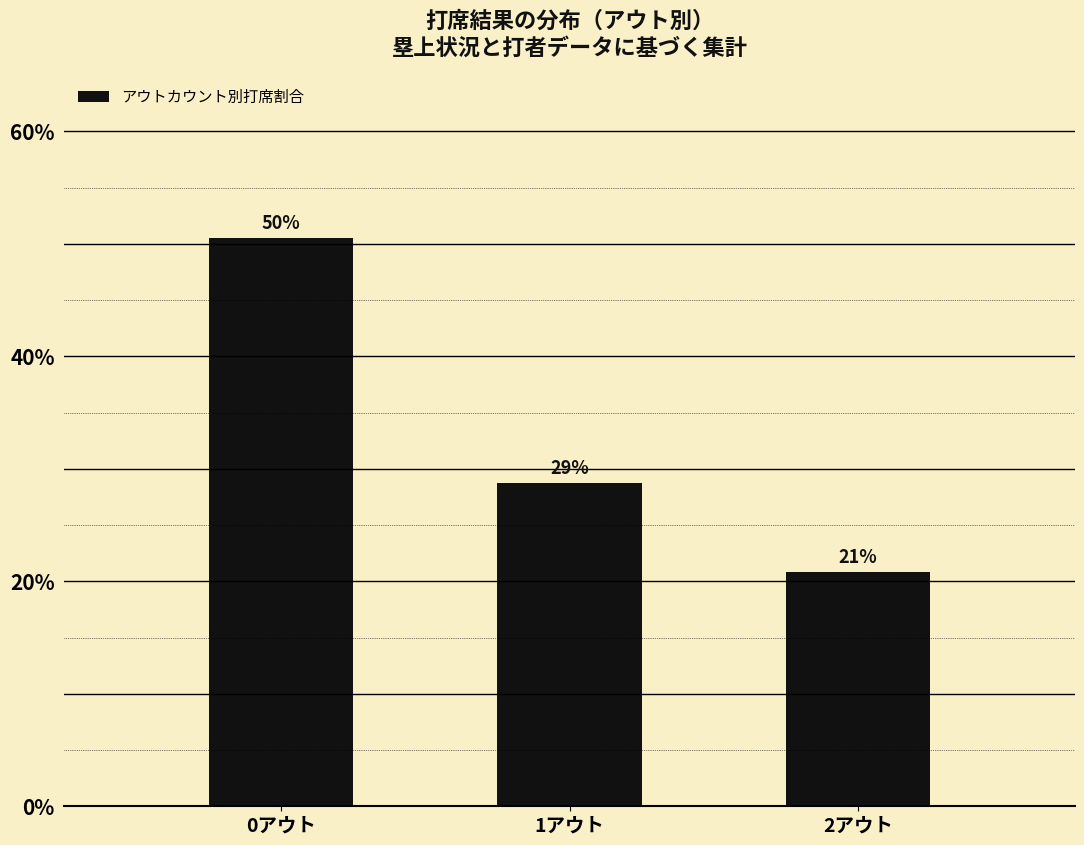

What is the maximum value shown in the chart?

50.5